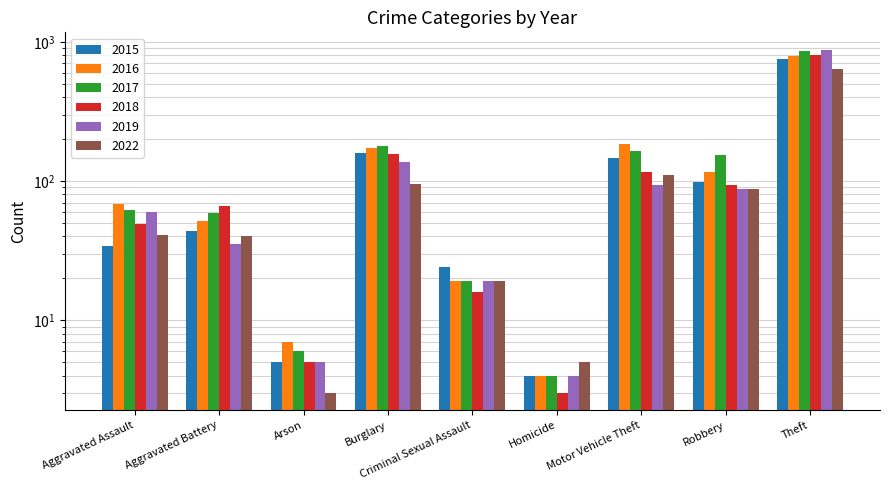

At Aggravated Assault, list the series in order from largest to smallest.

2016, 2017, 2019, 2018, 2022, 2015